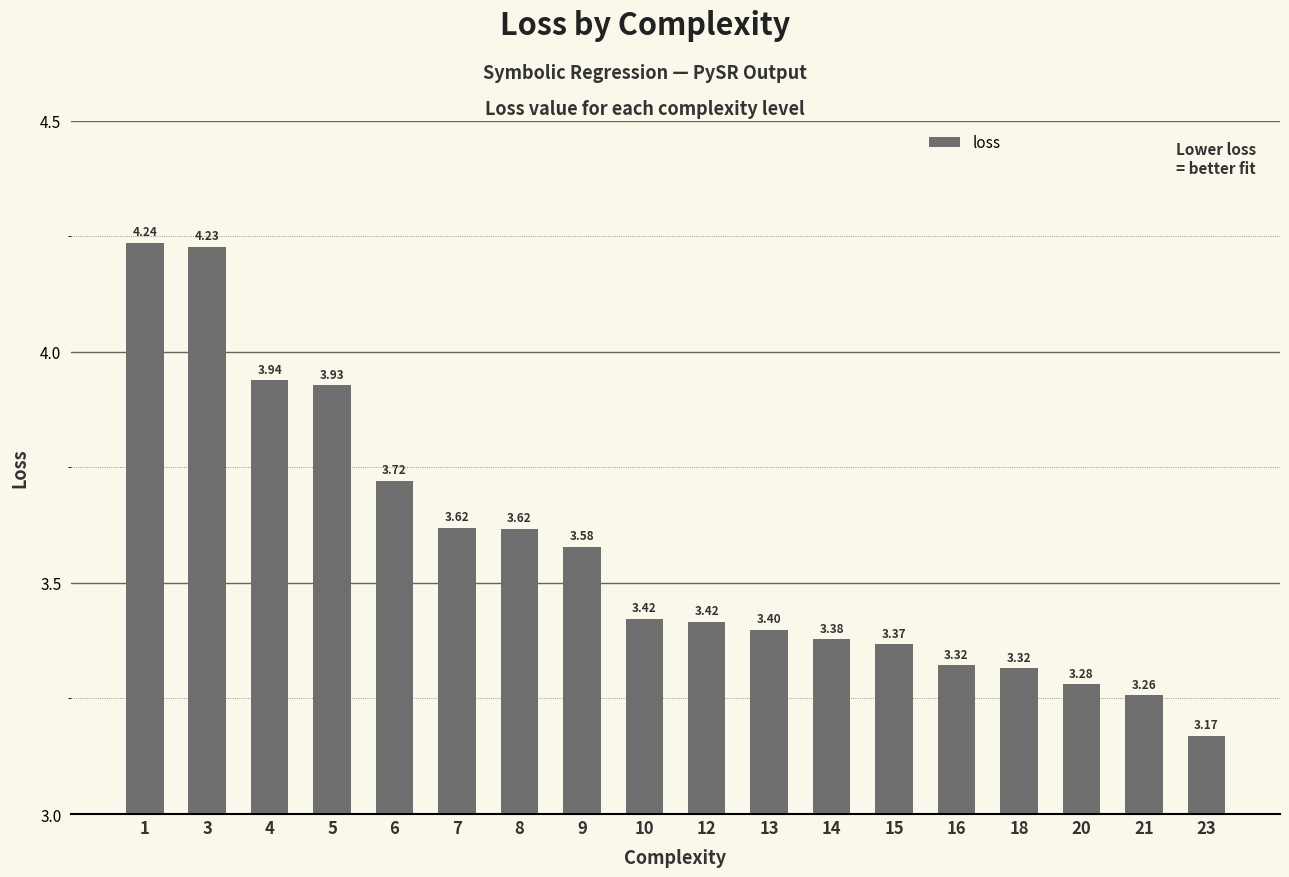

How many bars are there in total?

18